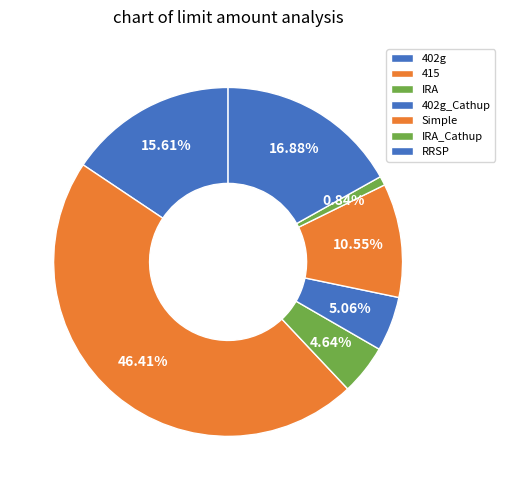

How many slices are in this pie chart?

7